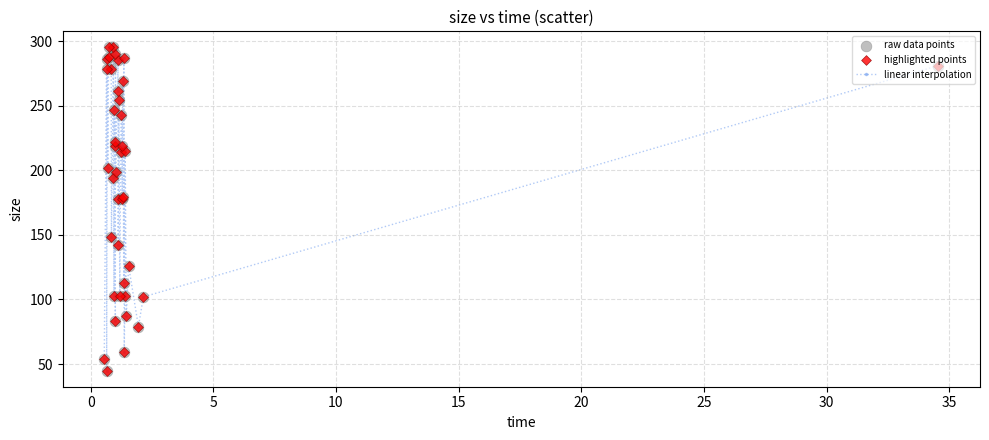

What is the difference between the maximum and minimum values?

250